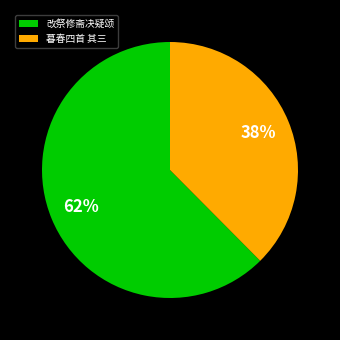

To the nearest percent, what is the average slice percentage?

50%